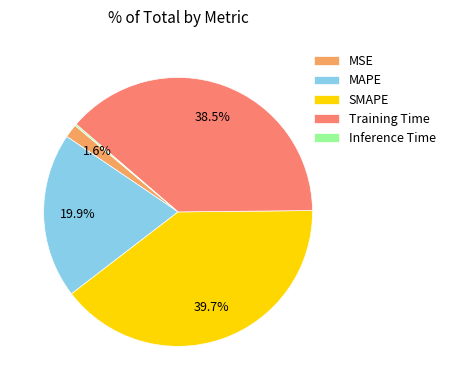

How much of the chart is everything except MSE?

98.4%